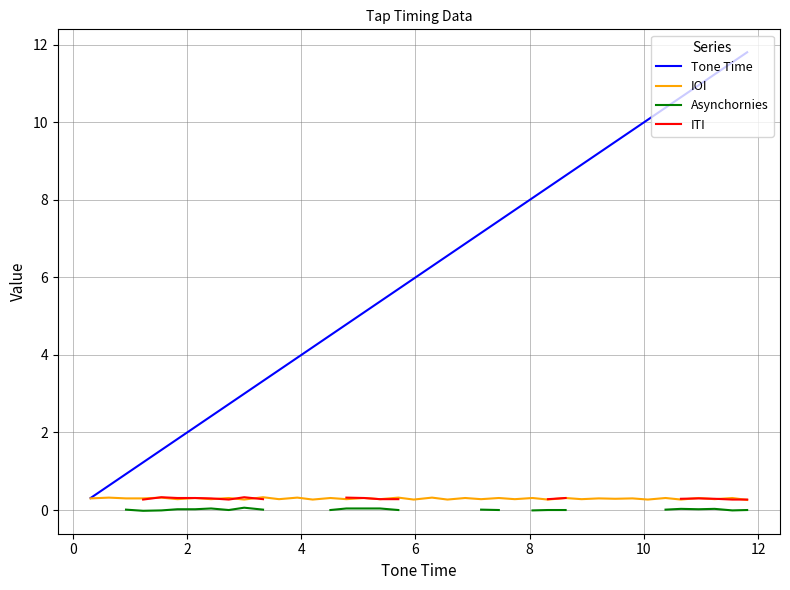

True or false: ITI and Asynchornies cross at least once.

False